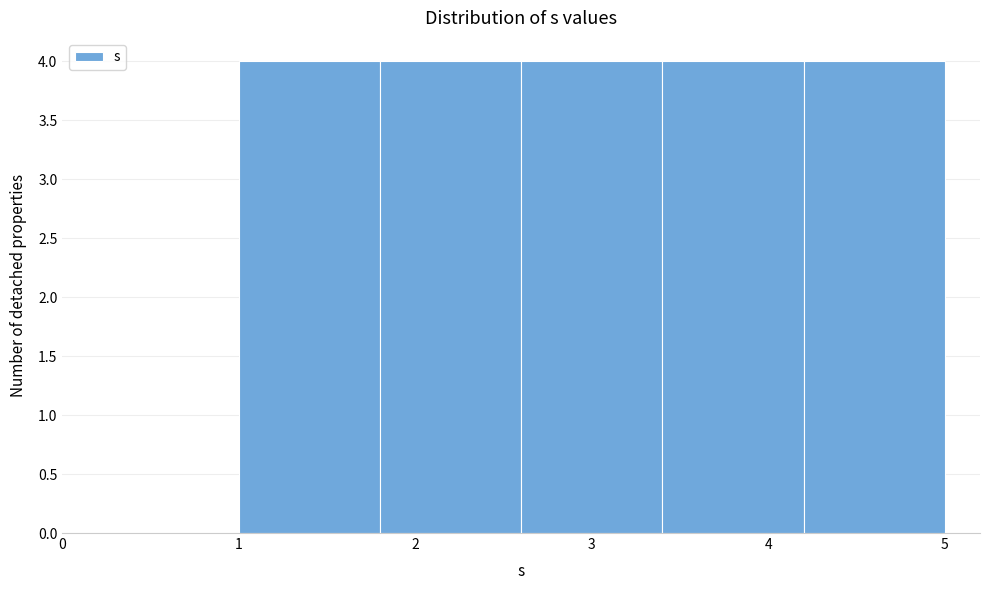

What is the height of the bar covering 1.8 to 2.6 on the x-axis? The values are not printed on the chart, so give them approximately, as read against the axis.

4